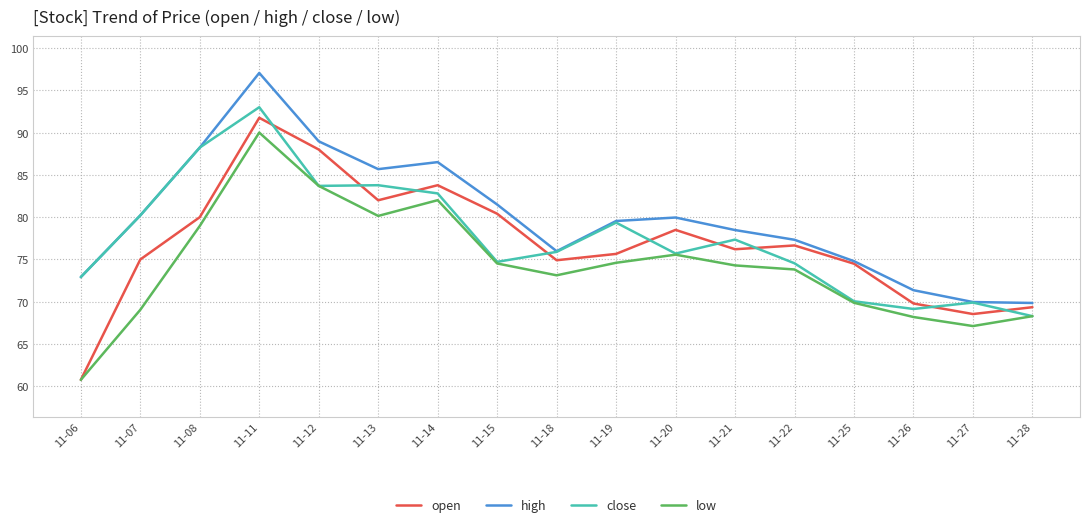

What is the minimum value shown in the chart?

60.8